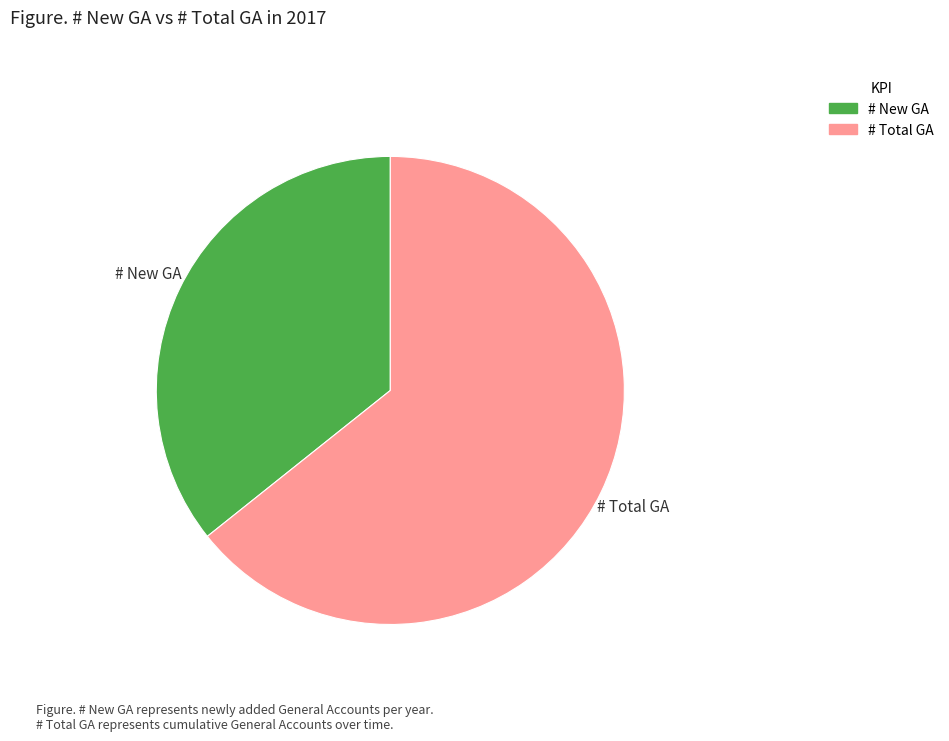

Does any single category account for the majority?

Yes